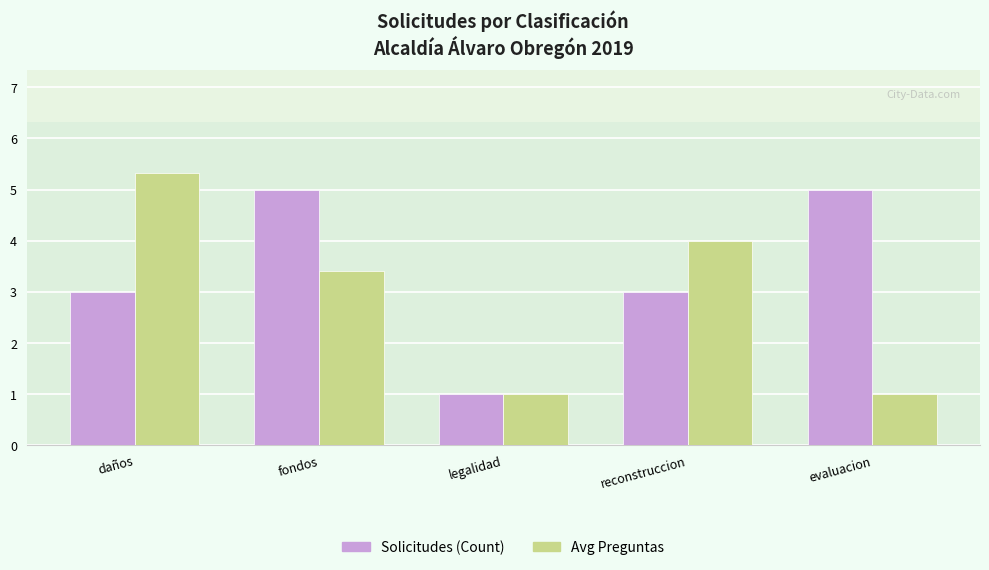

What is the total value across all series at fondos?

8.4